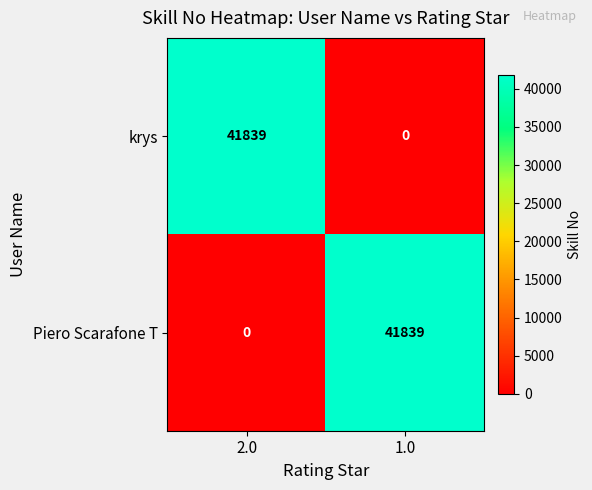

Which category has the highest value in the Piero Scarafone T series?

1.0